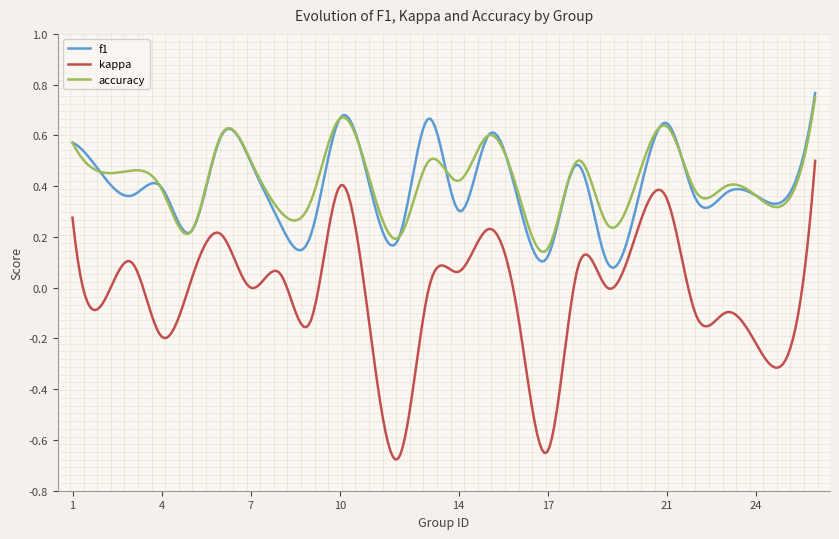

True or false: accuracy has more than 0 points higher than both neighbors.

True